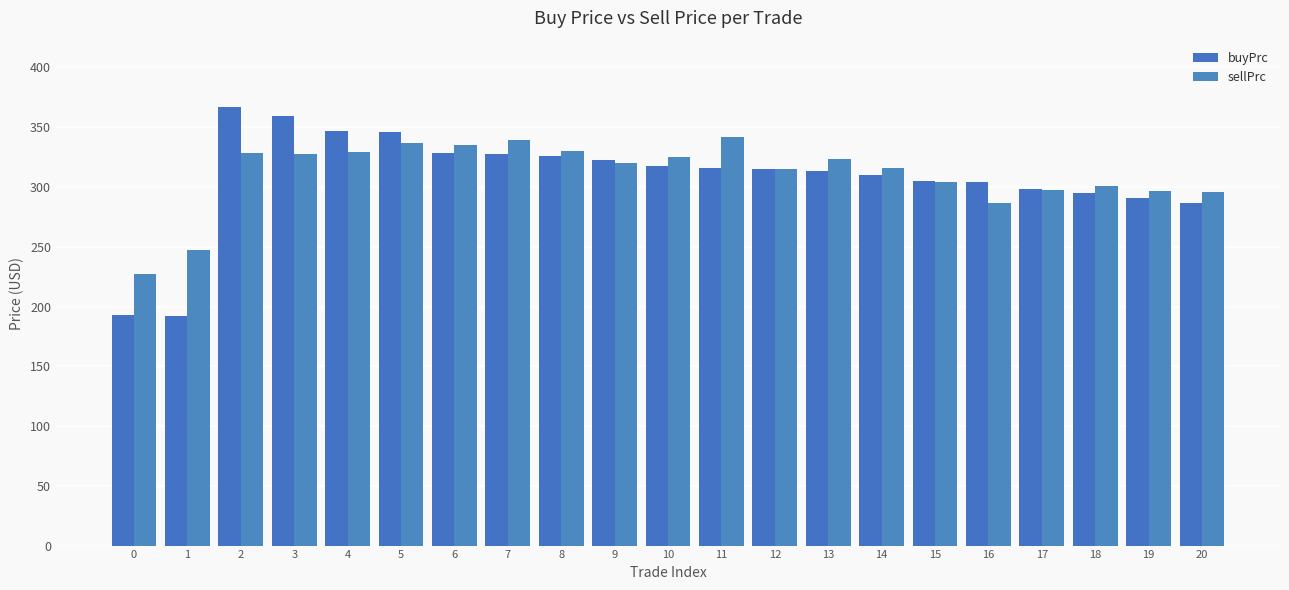

At which category is the sum across all series the highest?

2